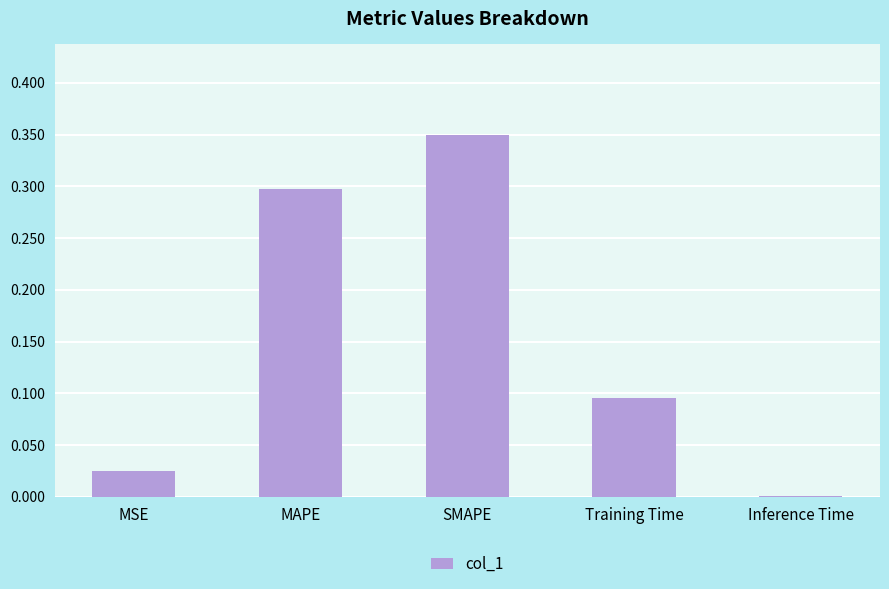

Which label corresponds to the largest value in the chart?

SMAPE